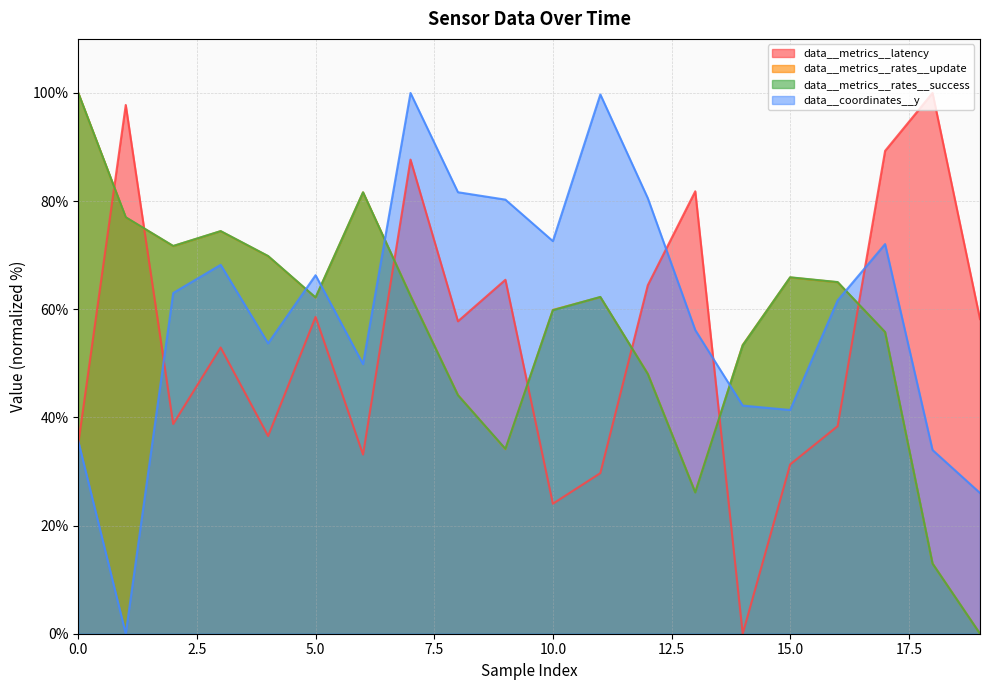

Reading left to right, list all the values displayed in this chart.

data__metrics__latency: 0=35.2	1=97.8	2=38.8	3=52.9	4=36.6	5=58.6	6=33.1	7=87.7	8=57.8	9=65.5	10=24.0	11=29.7	12=64.4	13=81.8	14=0.0	15=31.3	16=38.4	17=89.3	18=100.0	19=58.2
data__metrics__rates__update: 0=100.0	1=77.0	2=71.7	3=74.4	4=69.8	5=62.1	6=81.6	7=62.5	8=44.1	9=34.1	10=59.9	11=62.2	12=48.1	13=26.2	14=53.4	15=65.9	16=65.0	17=55.8	18=13.0	19=0.0
data__metrics__rates__success: 0=100.0	1=77.0	2=71.7	3=74.5	4=69.8	5=62.2	6=81.6	7=62.5	8=44.1	9=34.2	10=59.8	11=62.3	12=48.0	13=26.1	14=53.3	15=65.9	16=65.0	17=55.8	18=13.0	19=0.0
data__coordinates__y: 0=35.6	1=0.0	2=63.0	3=68.2	4=53.7	5=66.3	6=49.9	7=100.0	8=81.6	9=80.3	10=72.6	11=99.7	12=80.5	13=56.2	14=42.2	15=41.4	16=61.6	17=72.1	18=34.0	19=26.0